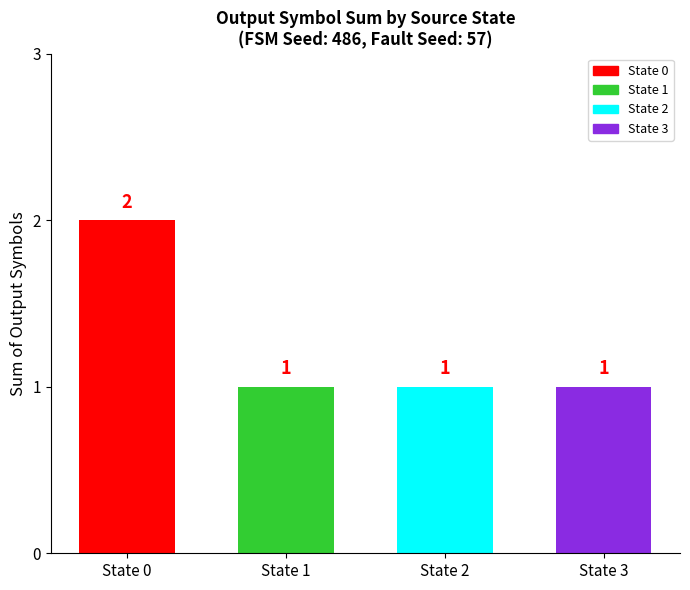

Reading left to right, list all the values displayed in this chart.

2	1	1	1